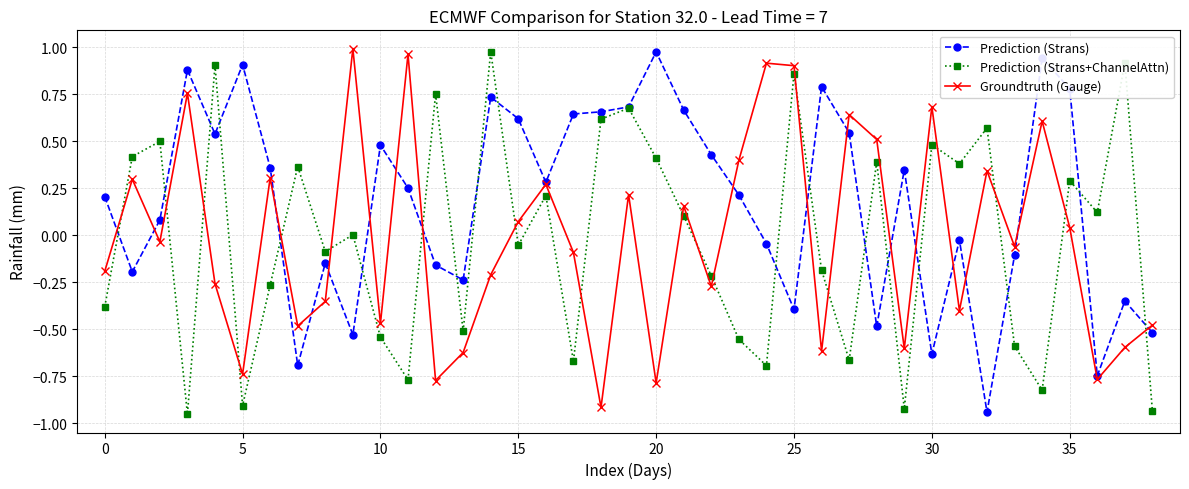

Which series ends up on top after the final intersection of Prediction (Strans+ChannelAttn) and Groundtruth (Gauge)?

Groundtruth (Gauge)